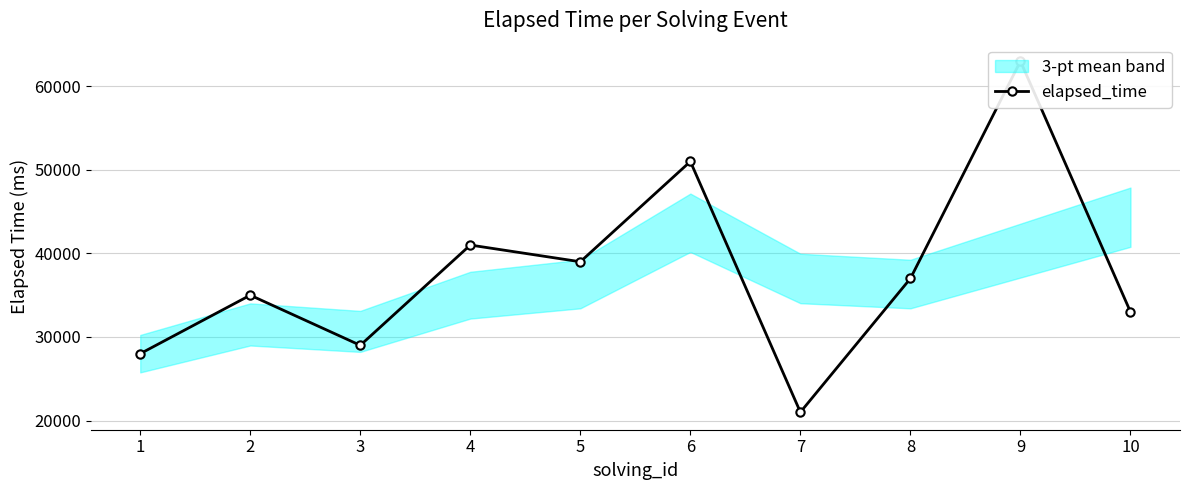

The value at 10 is 33000. True or false?

True